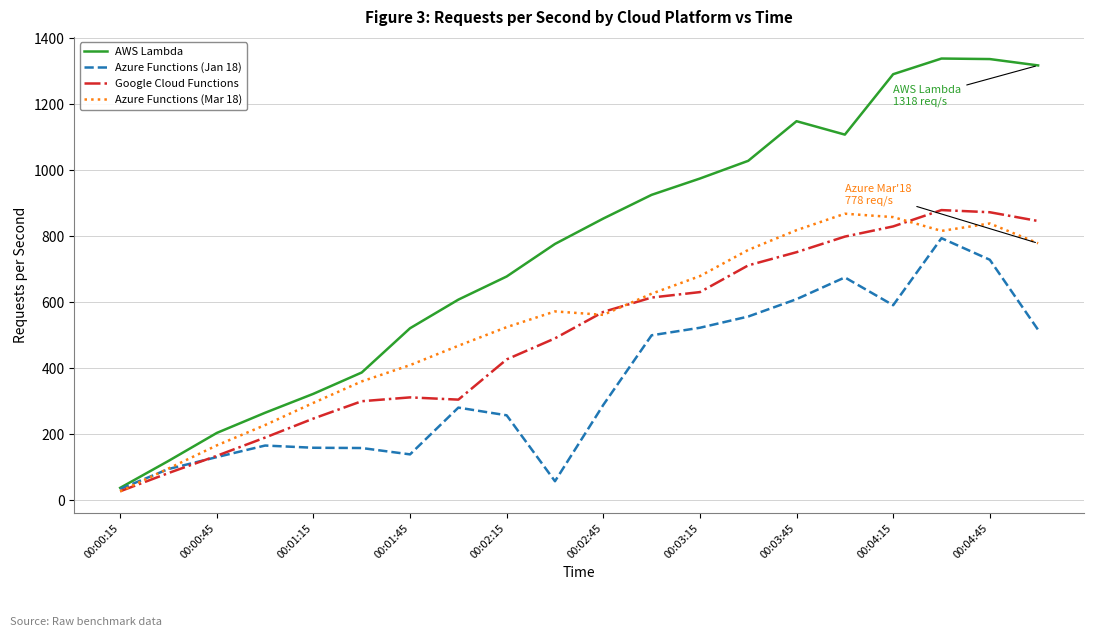

Which series has the widest spread of values?

AWS Lambda